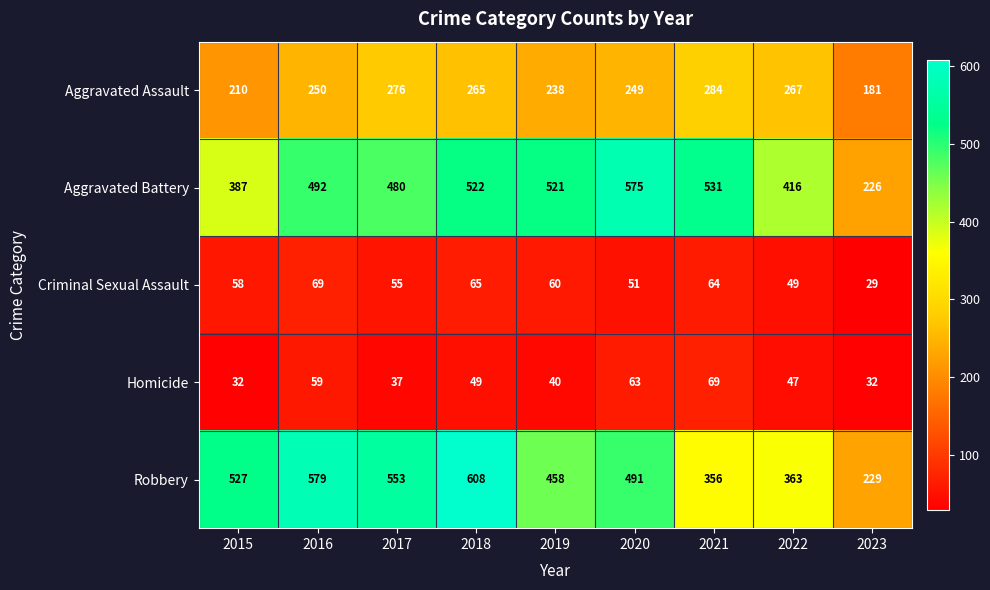

What is the difference between the second highest and minimum values in the Homicide series?

31